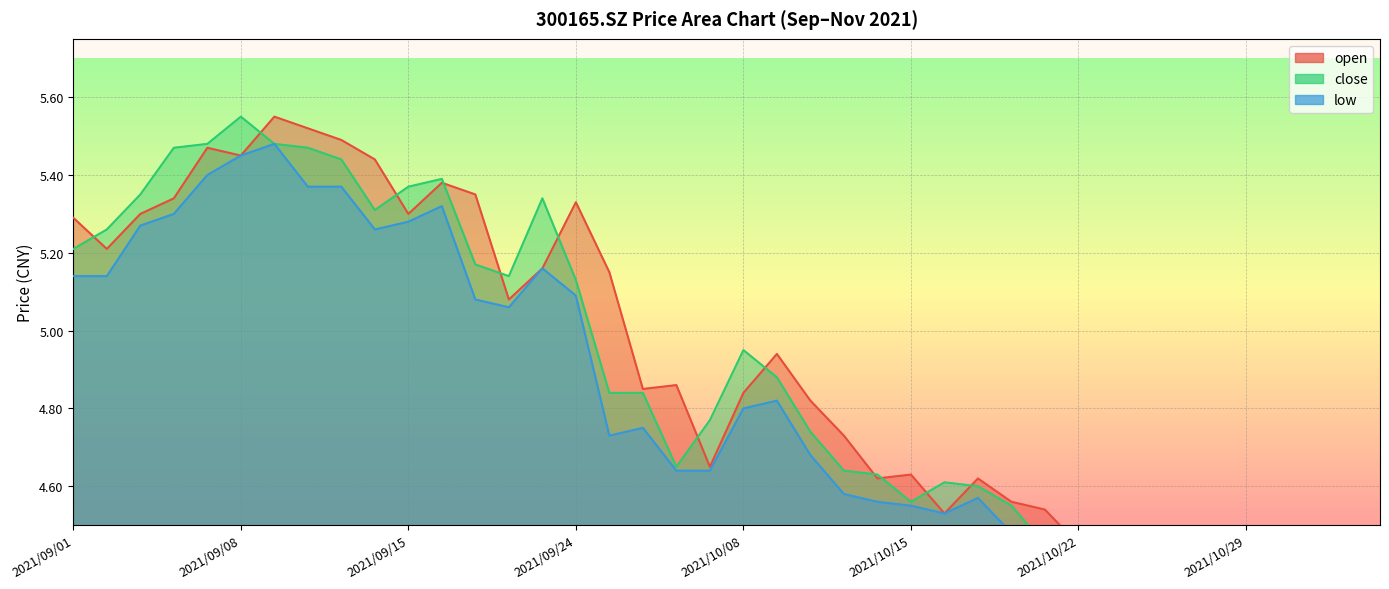

The open series shows 1.3 at 2021/09/10. True or false?

False